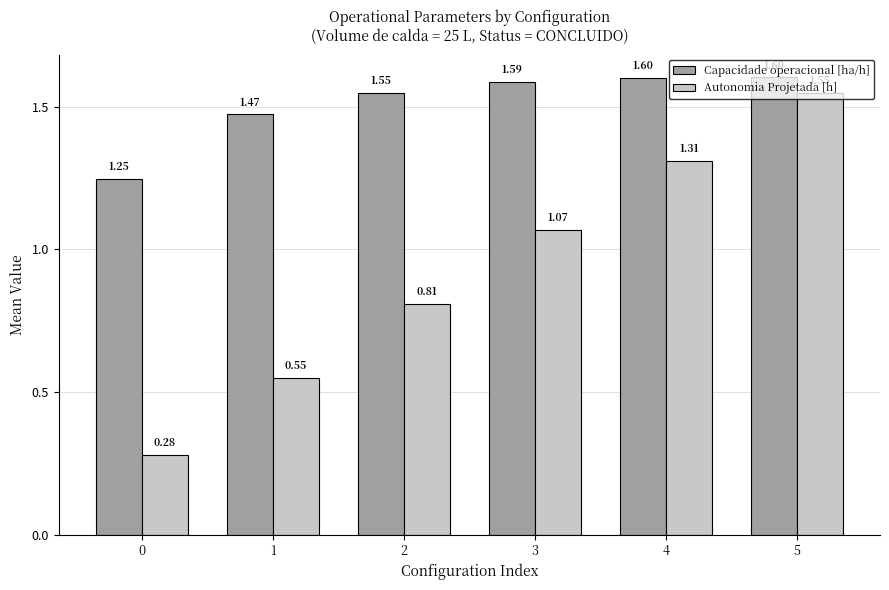

Between 4 and 5, which series saw the biggest shift?

Autonomia Projetada [h]